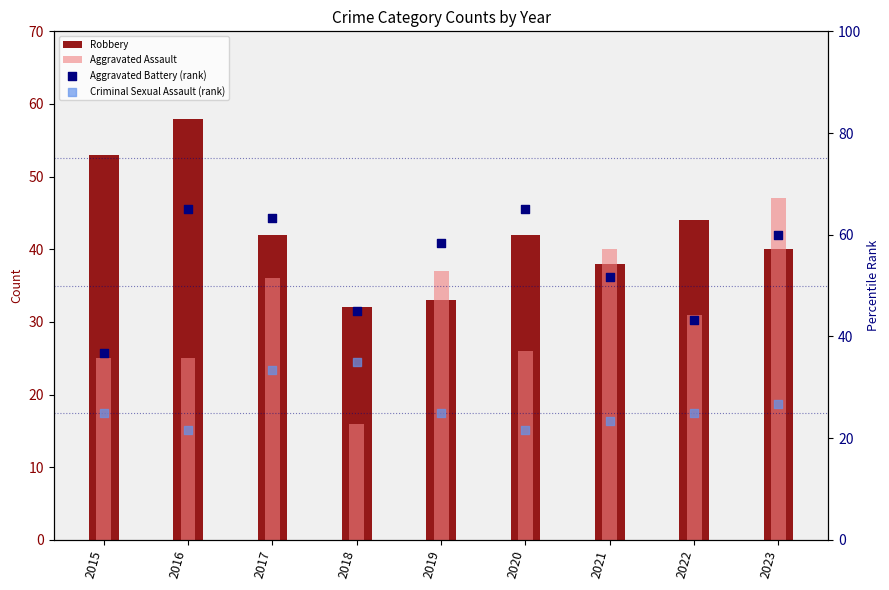

Is the value of Aggravated Battery (rank) at 2015 greater than the value of Criminal Sexual Assault (rank) at 2020?

Yes